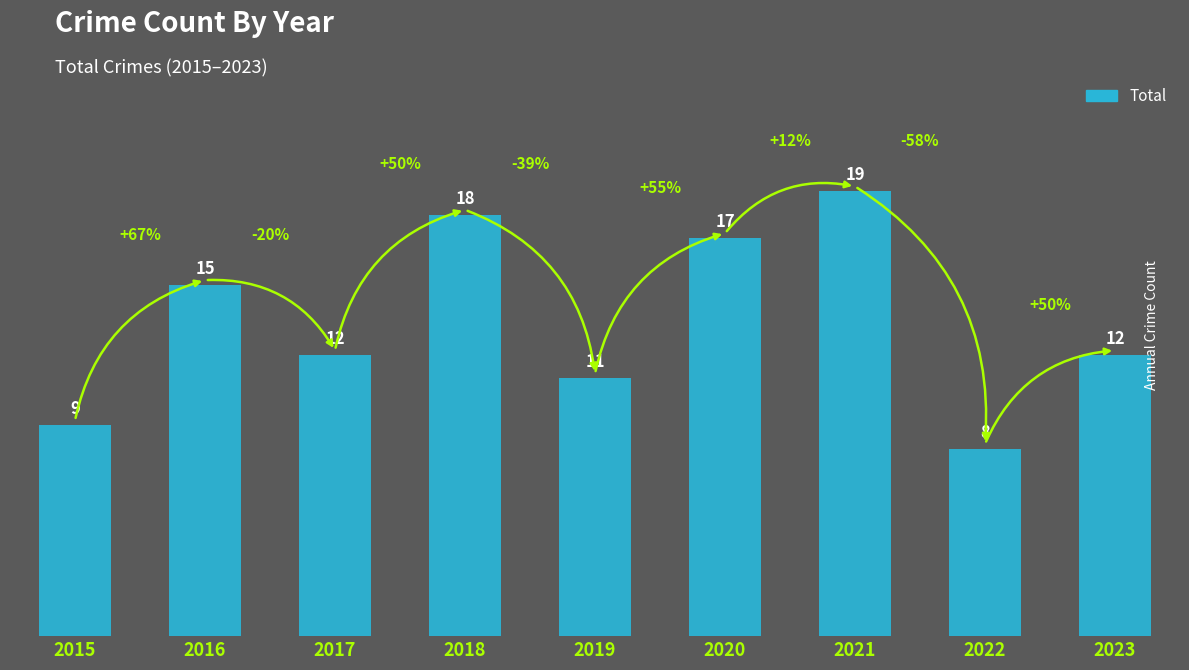

Reading left to right, list all the values displayed in this chart.

9	15	12	18	11	17	19	8	12